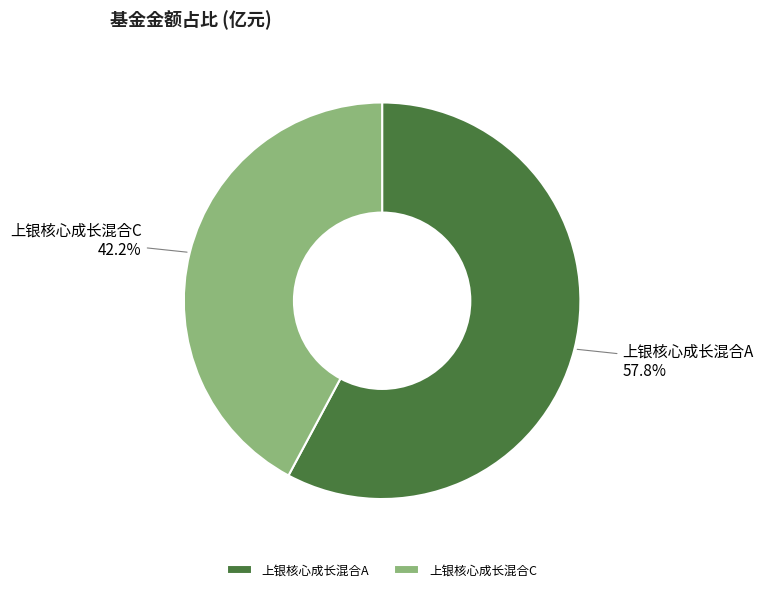

What is the largest slice in the pie chart?

上银核心成长混合A